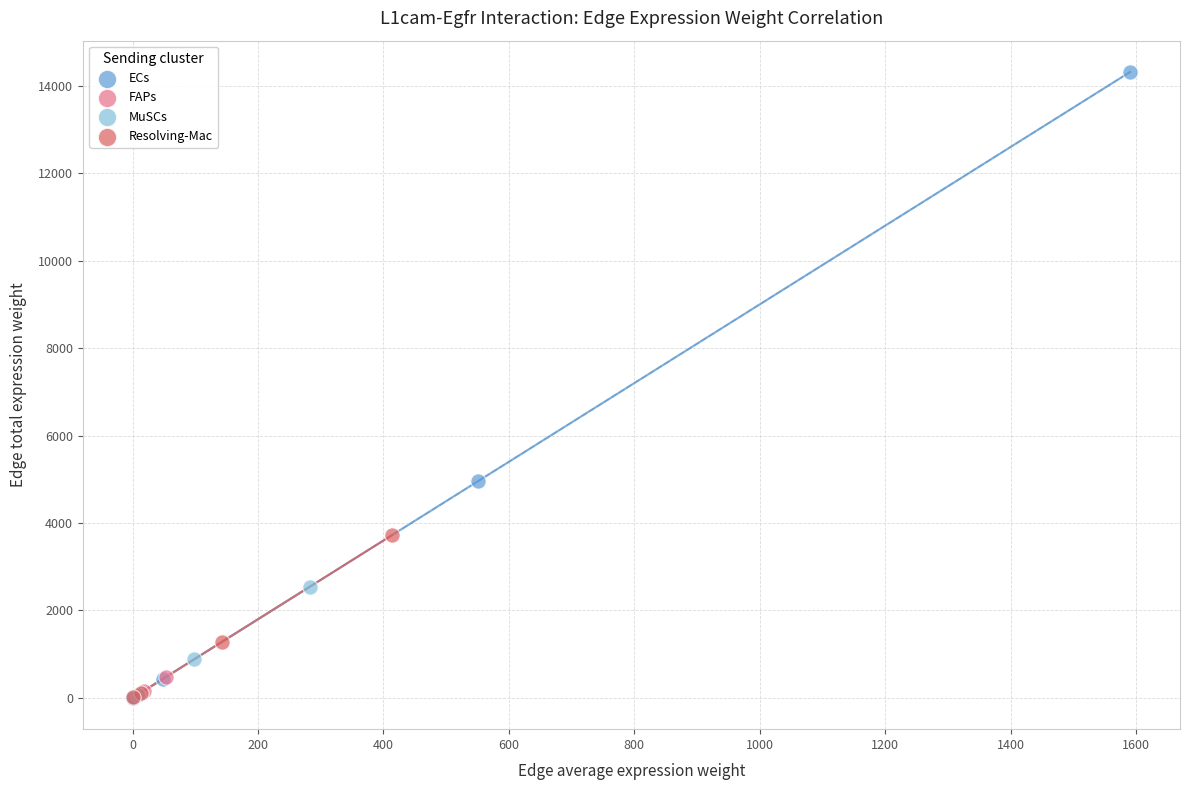

Which series has the largest Y range (max minus min)?

ECs